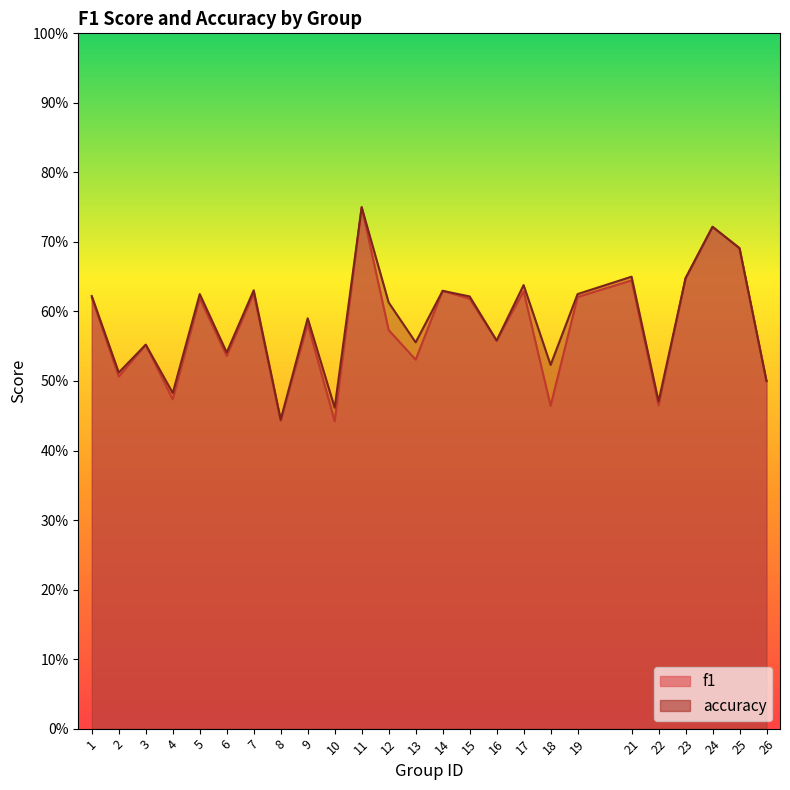

How many times do accuracy and f1 cross each other?

4